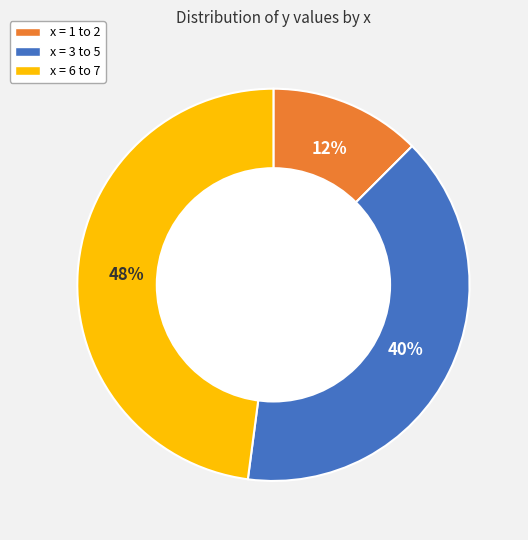

To the nearest percent, what is the average slice percentage?

33%